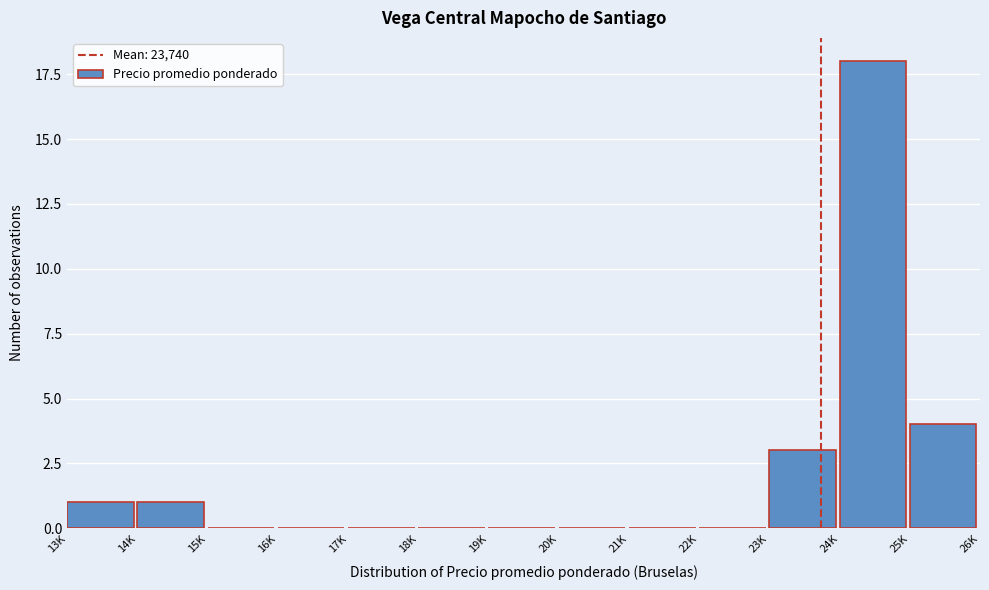

Reading left to right, what are all the values shown in this chart?

13K=1	14K=1	15K=0	16K=0	17K=0	18K=0	19K=0	20K=0	21K=0	22K=0	23K=3	24K=18	25K=4